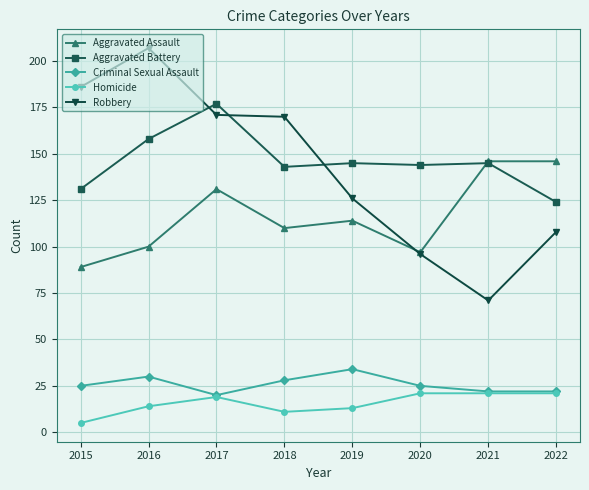

Count the Criminal Sexual Assault values in the range 22 to 30.

6